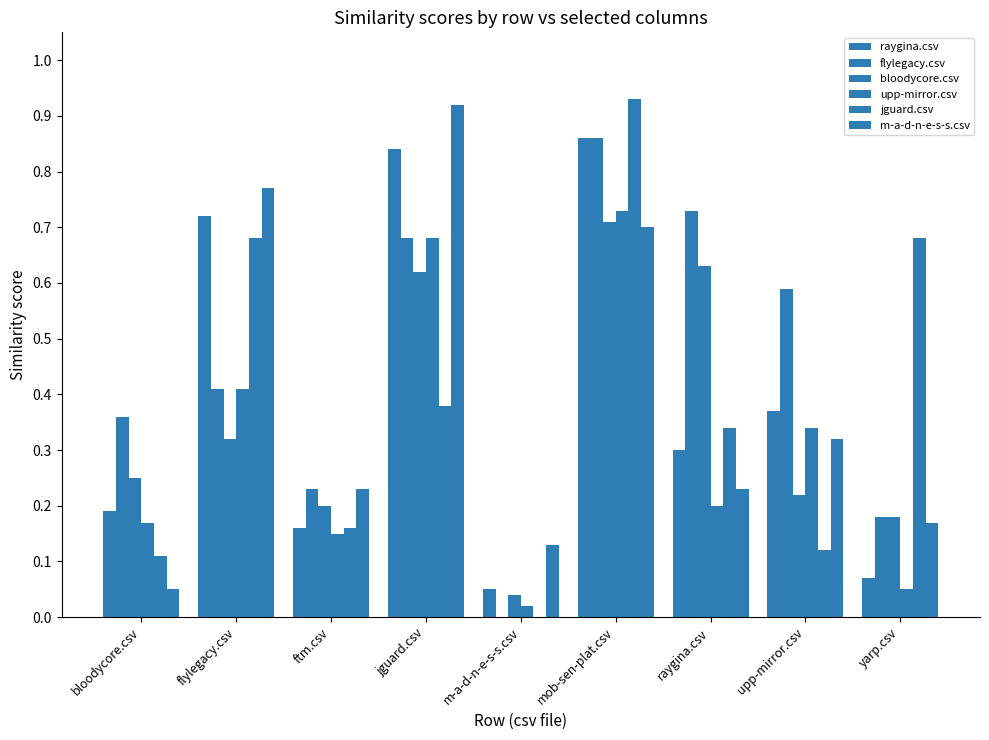

How many data points does each series have?

9